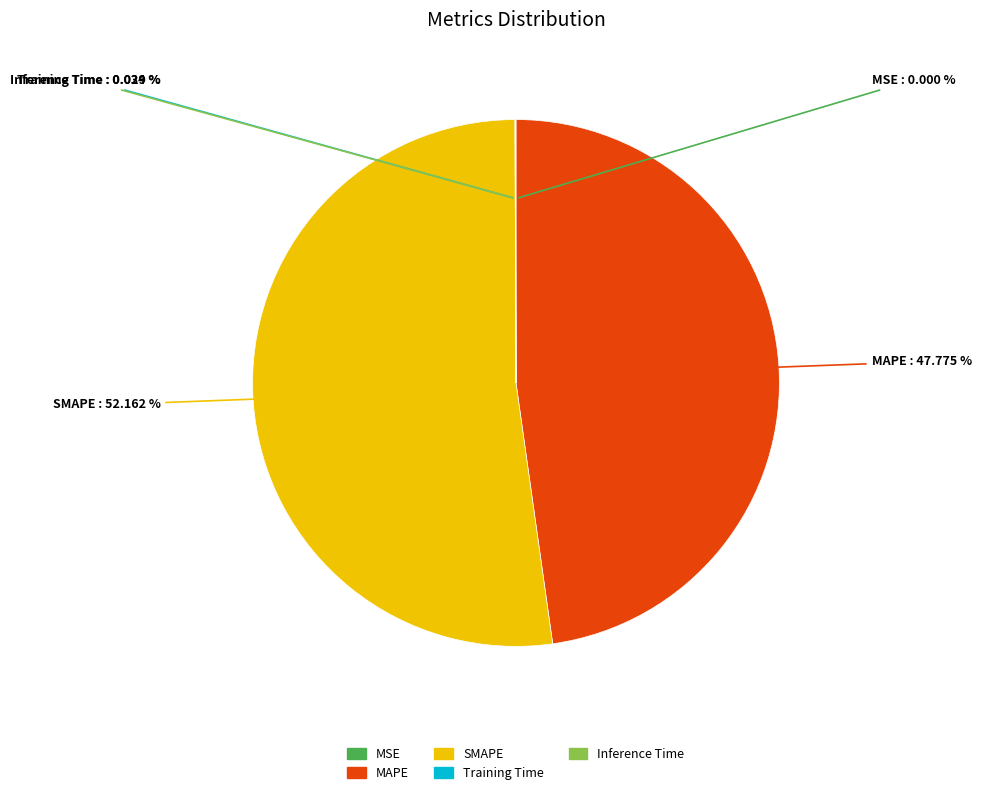

Does SMAPE represent more than half of the total?

Yes